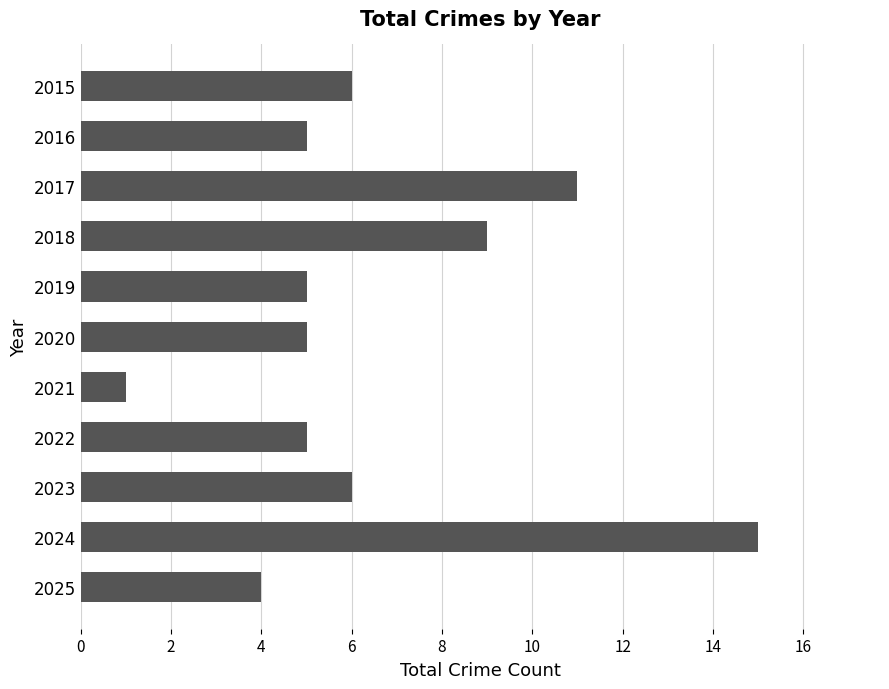

What is the greatest value displayed?

15